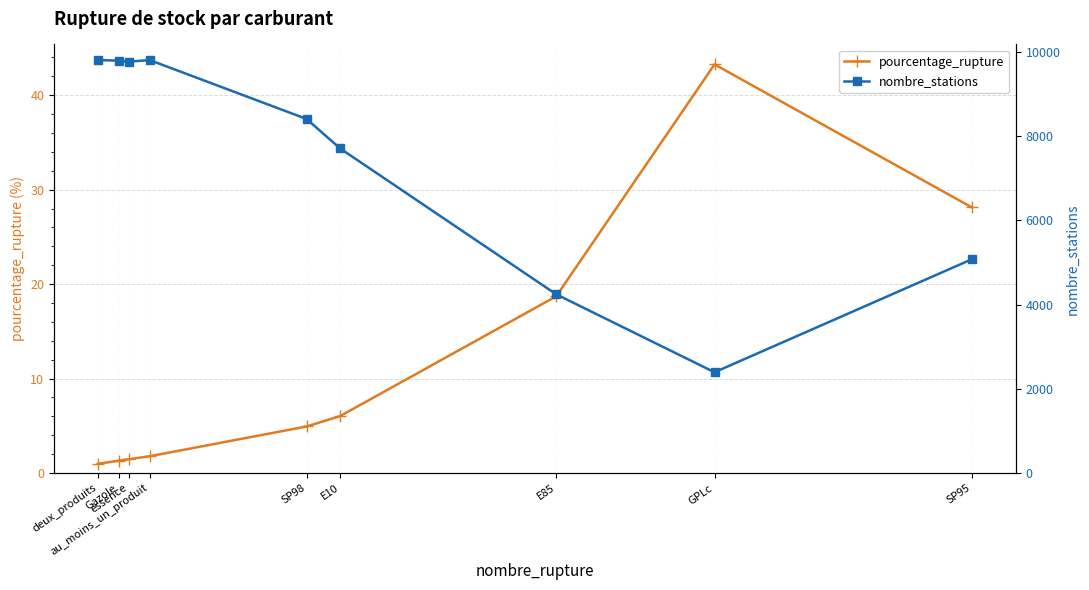

What is the minimum value for pourcentage_rupture?

1.0